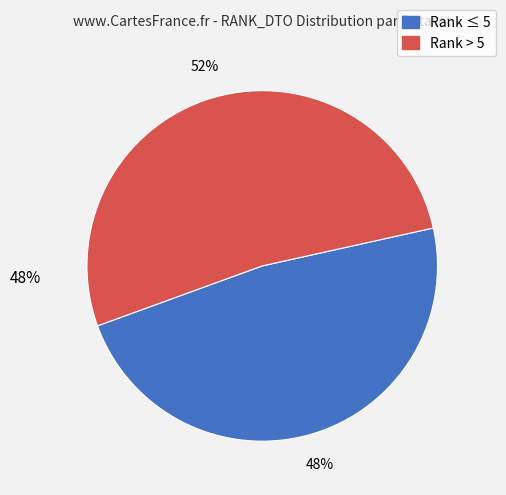

To the nearest percent, what is the difference between the largest and smallest slice percentages?

4%